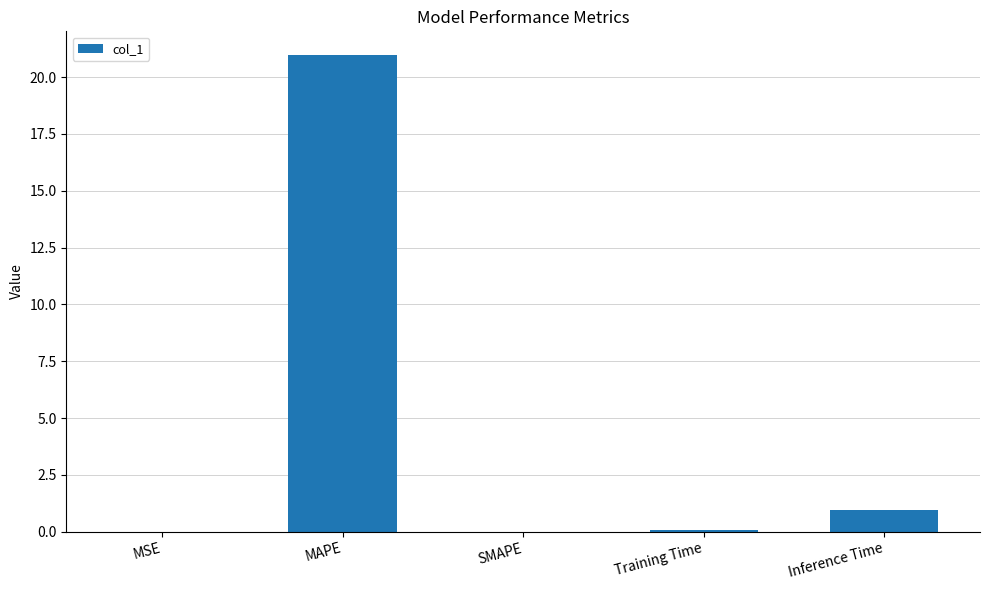

What is the maximum value shown in the chart?

21.0